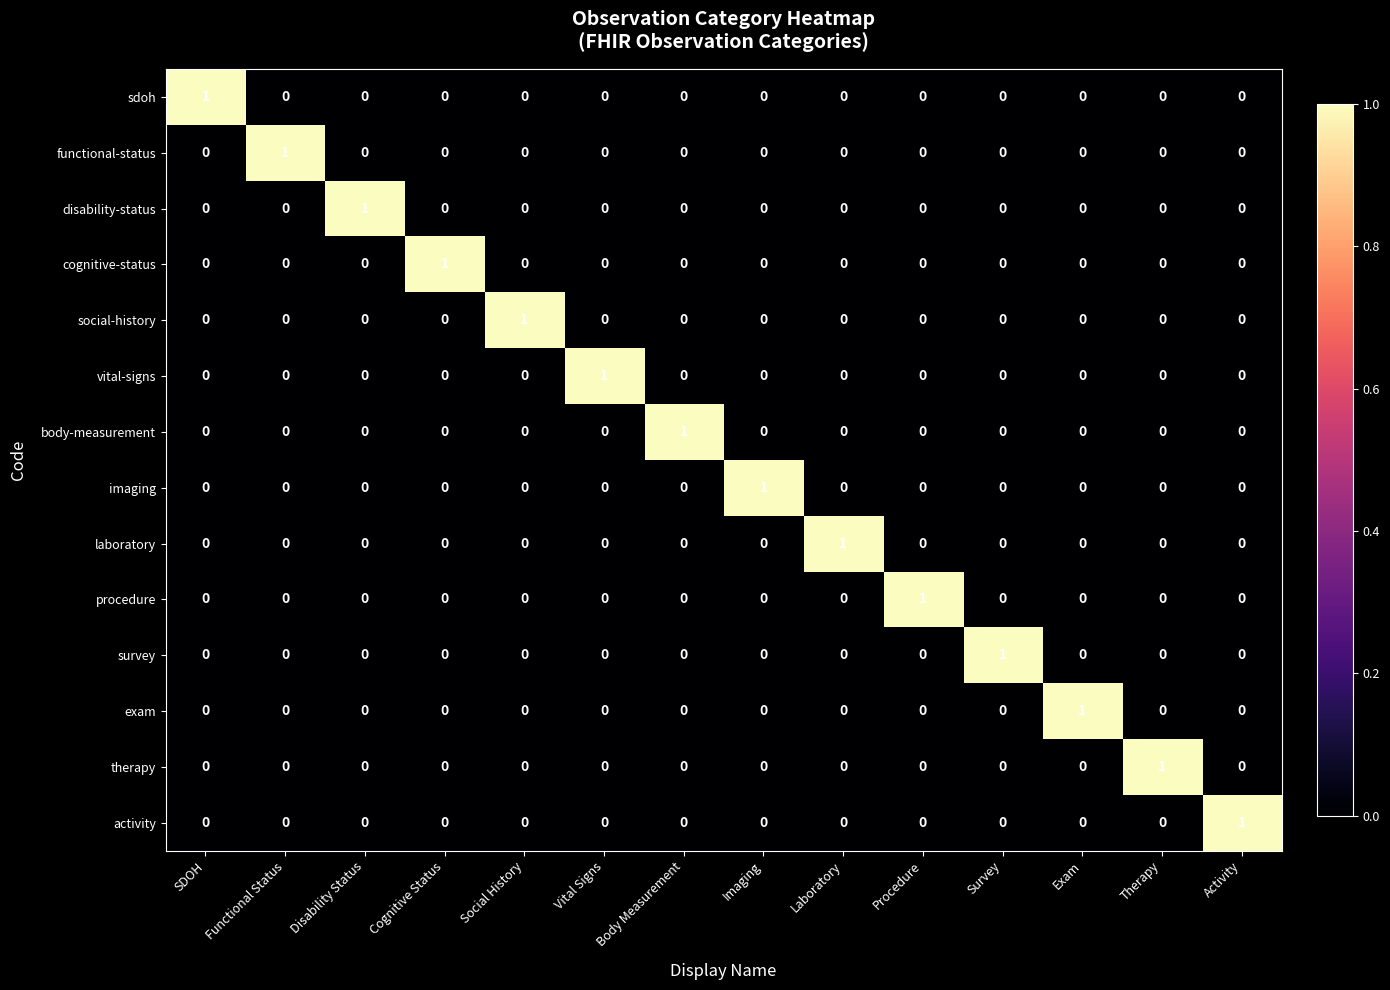

True or false: sdoh has a value of 0 at Procedure.

True